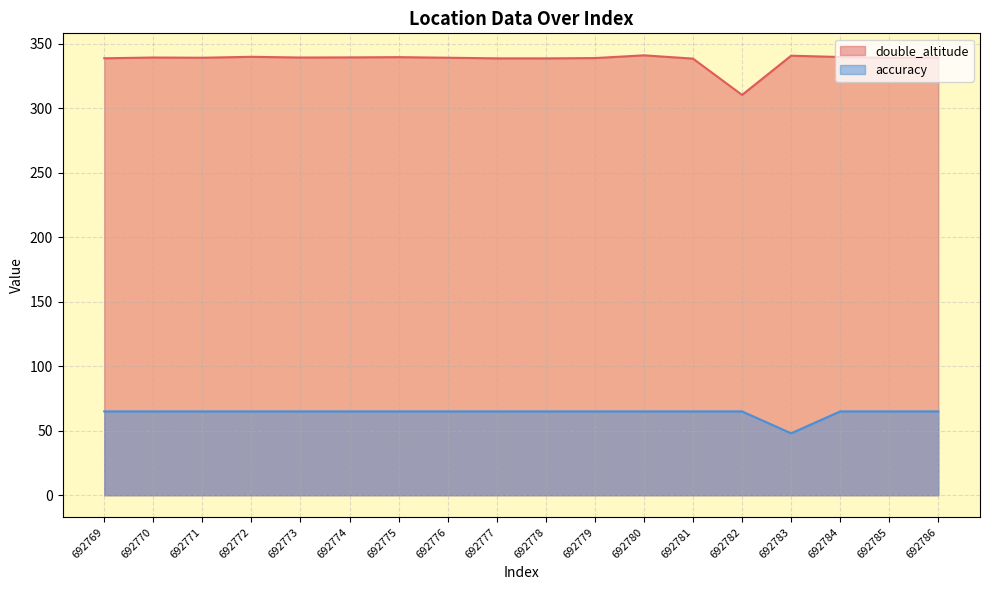

List the labels in order of double_altitude value, smallest first.

692782, 692781, 692778, 692777, 692769, 692779, 692785, 692771, 692776, 692773, 692770, 692786, 692774, 692775, 692784, 692772, 692783, 692780